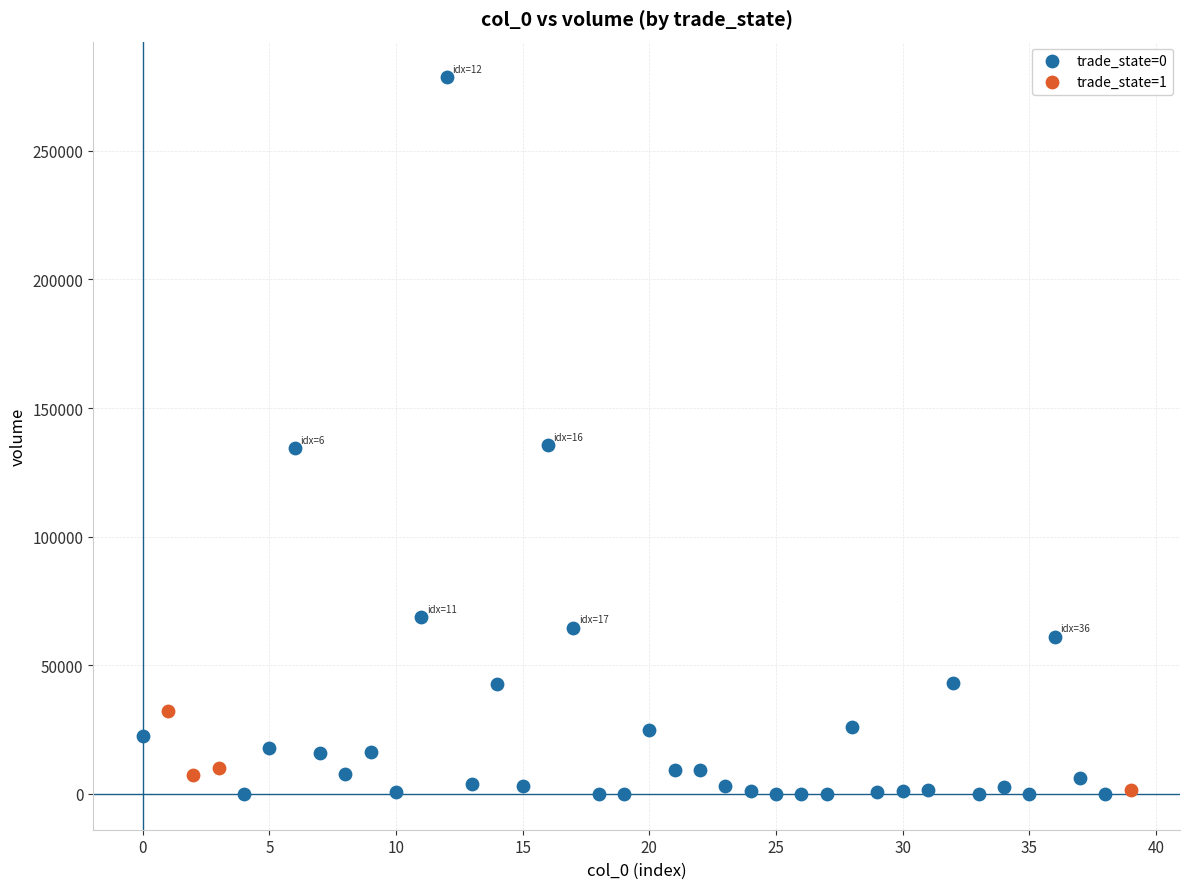

What are all the series names shown in the legend?

trade_state=0, trade_state=1